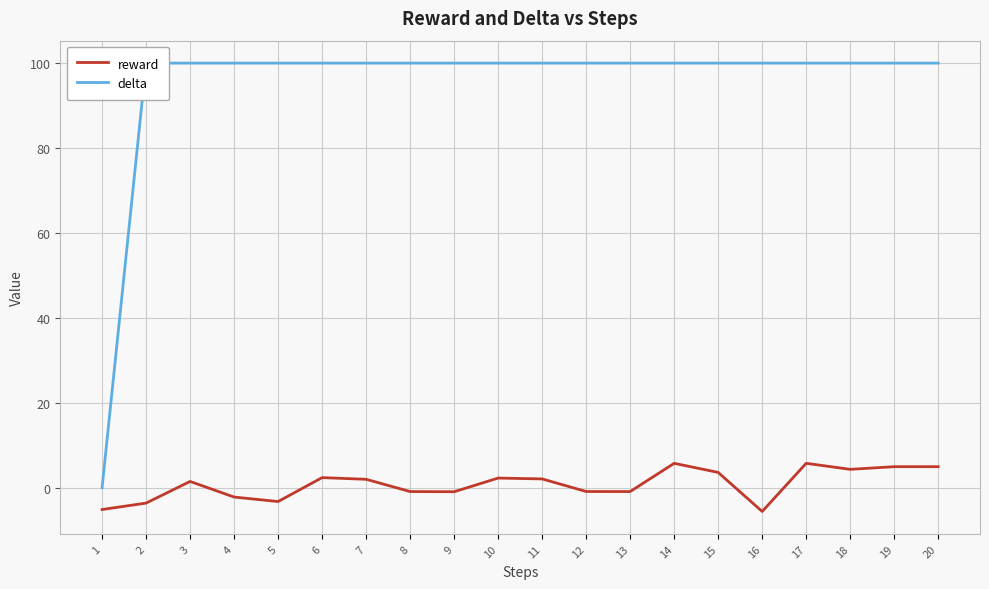

What is the value of the reward point at the 2nd from the left?

-3.6